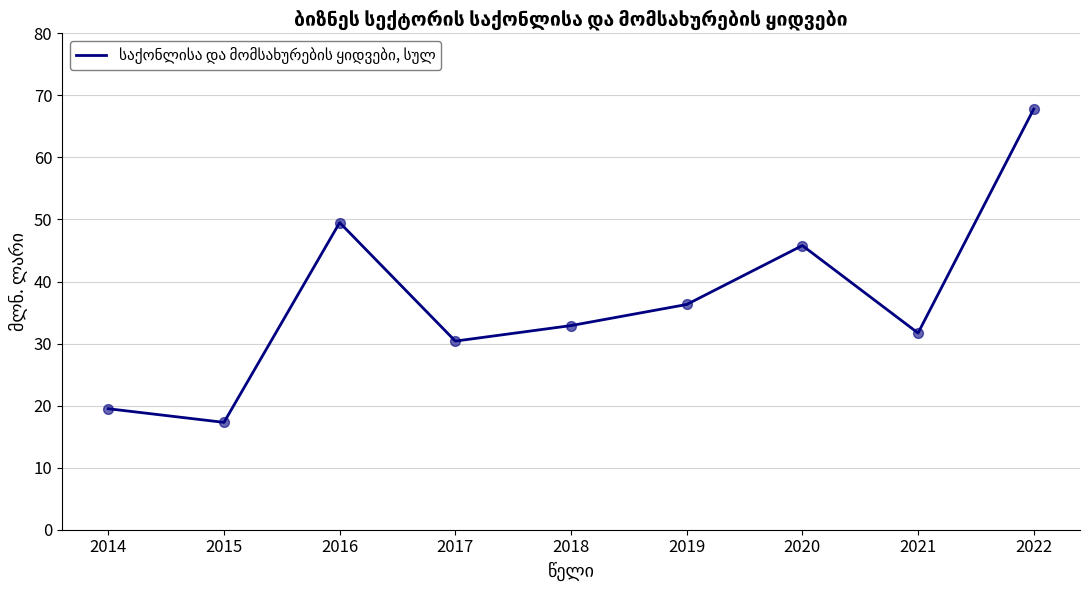

What is the ratio of the value at 2014 to the value at 2019?

0.5